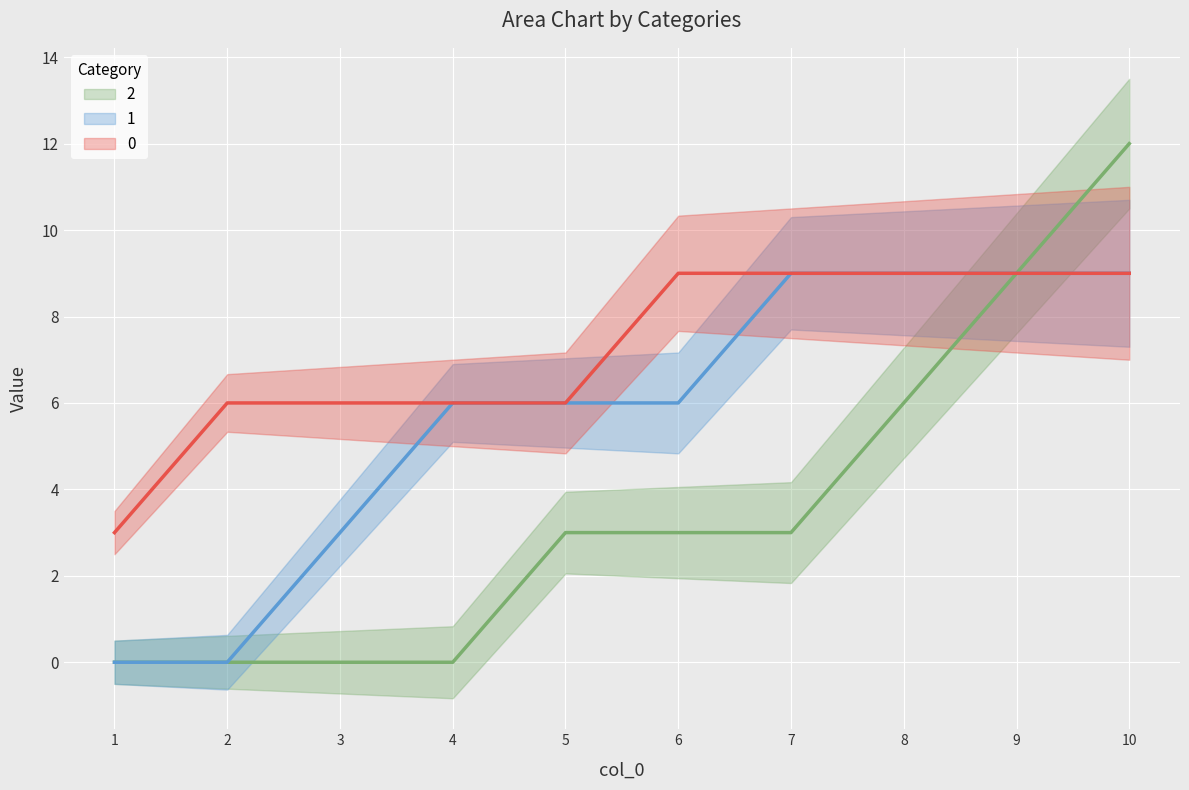

True or false: col_0 and 0 cross at least once.

False